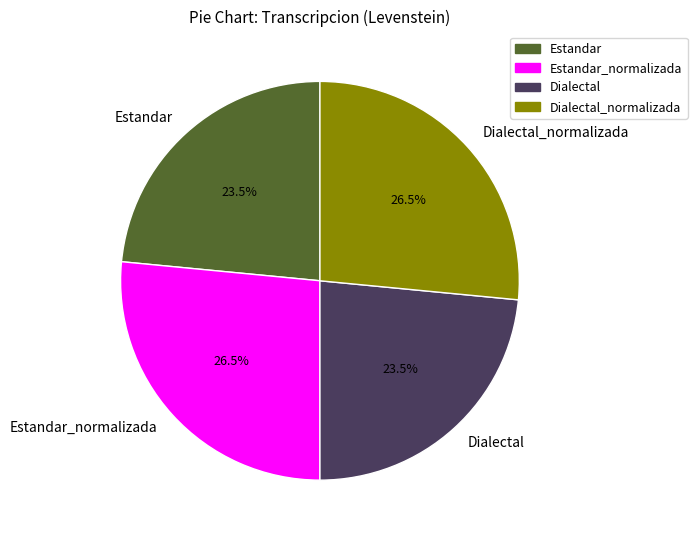

To the nearest percent, what is the combined percentage of Estandar and Dialectal?

47%